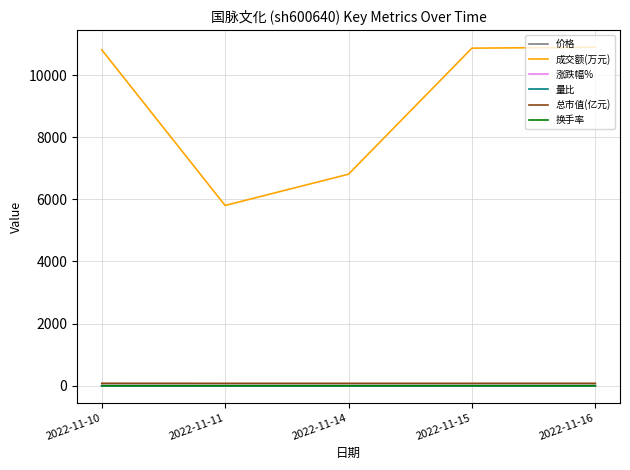

The value of 成交额(万元) at 2022-11-15 is 15805.6. True or false?

False